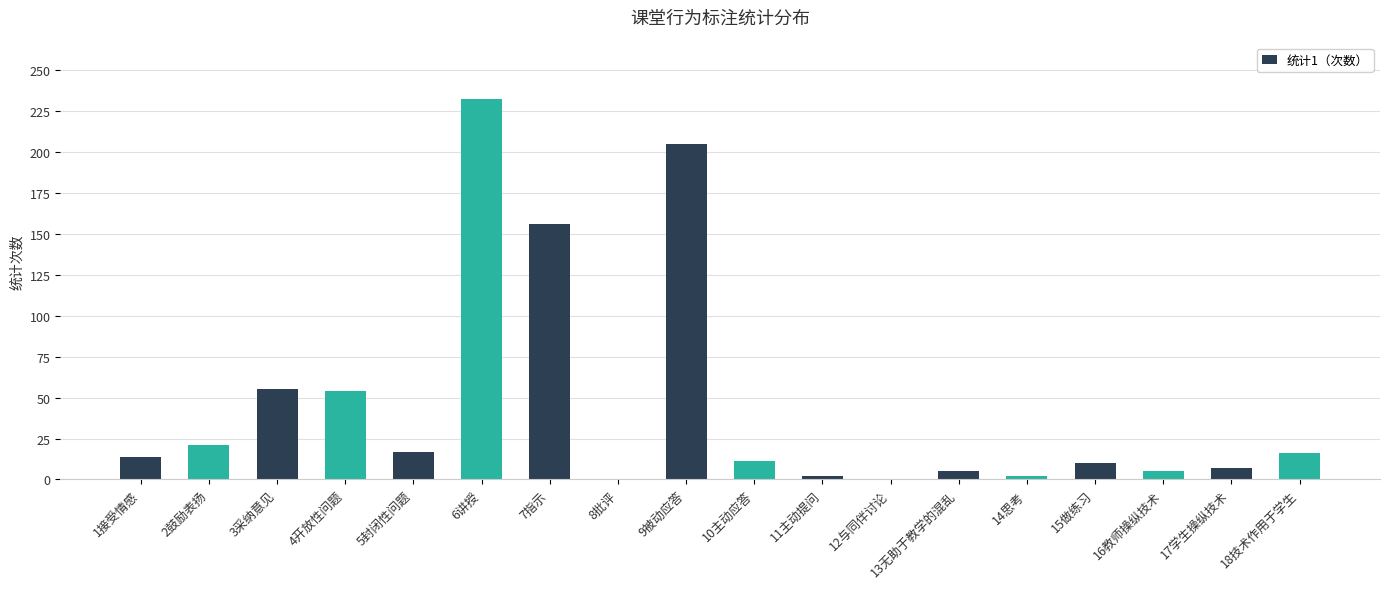

Between 6讲授 and 7指示, which is larger?

6讲授